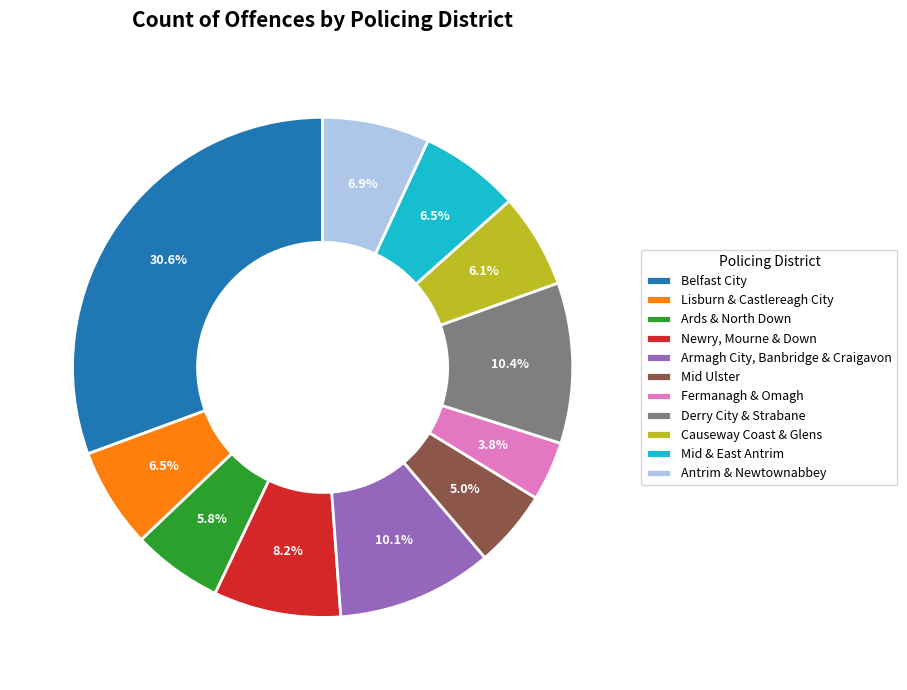

To the nearest percent, what portion does Causeway Coast & Glens represent?

6%